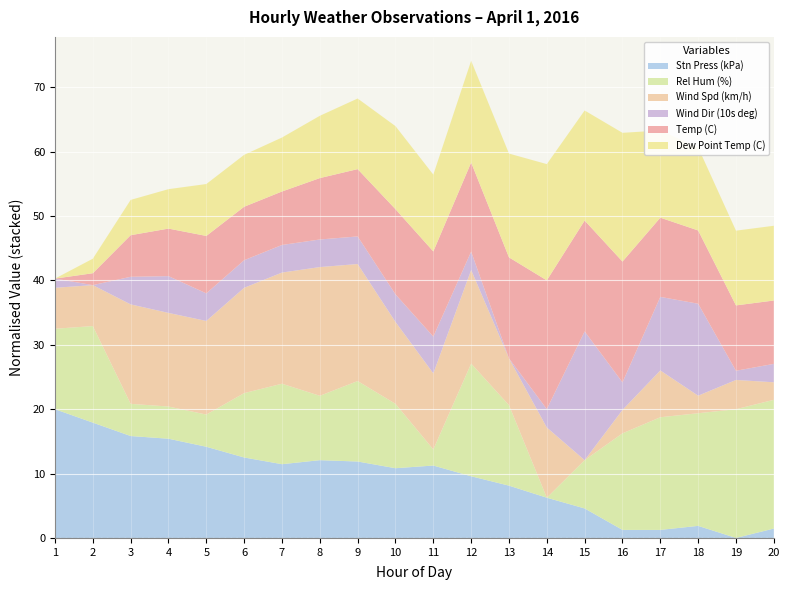

What is the total value across all series at 9?

68.3